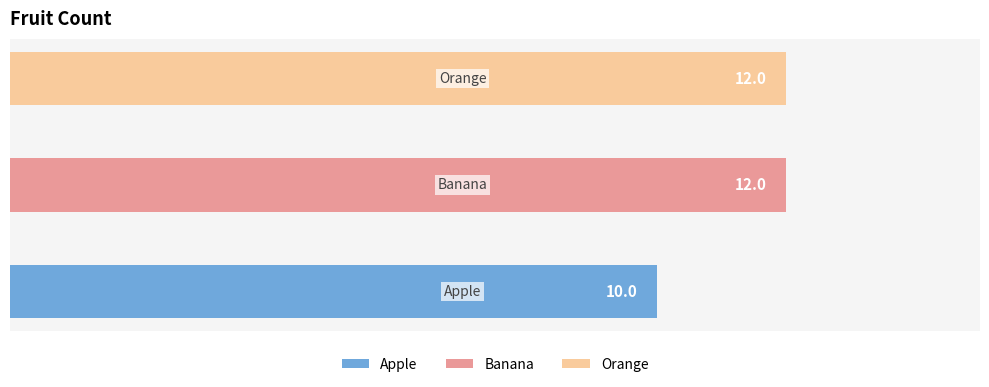

What is the average value?

11